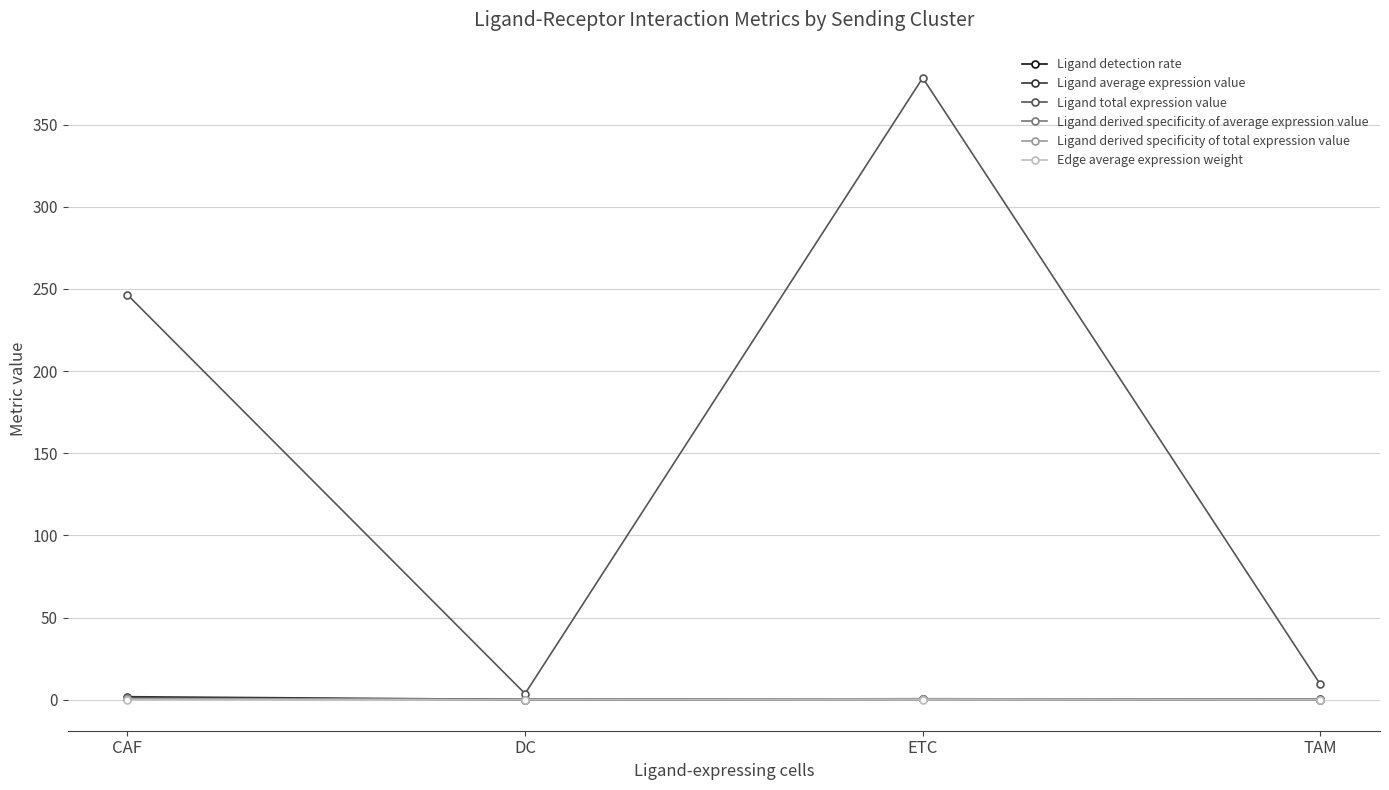

What position from the right is DC?

3